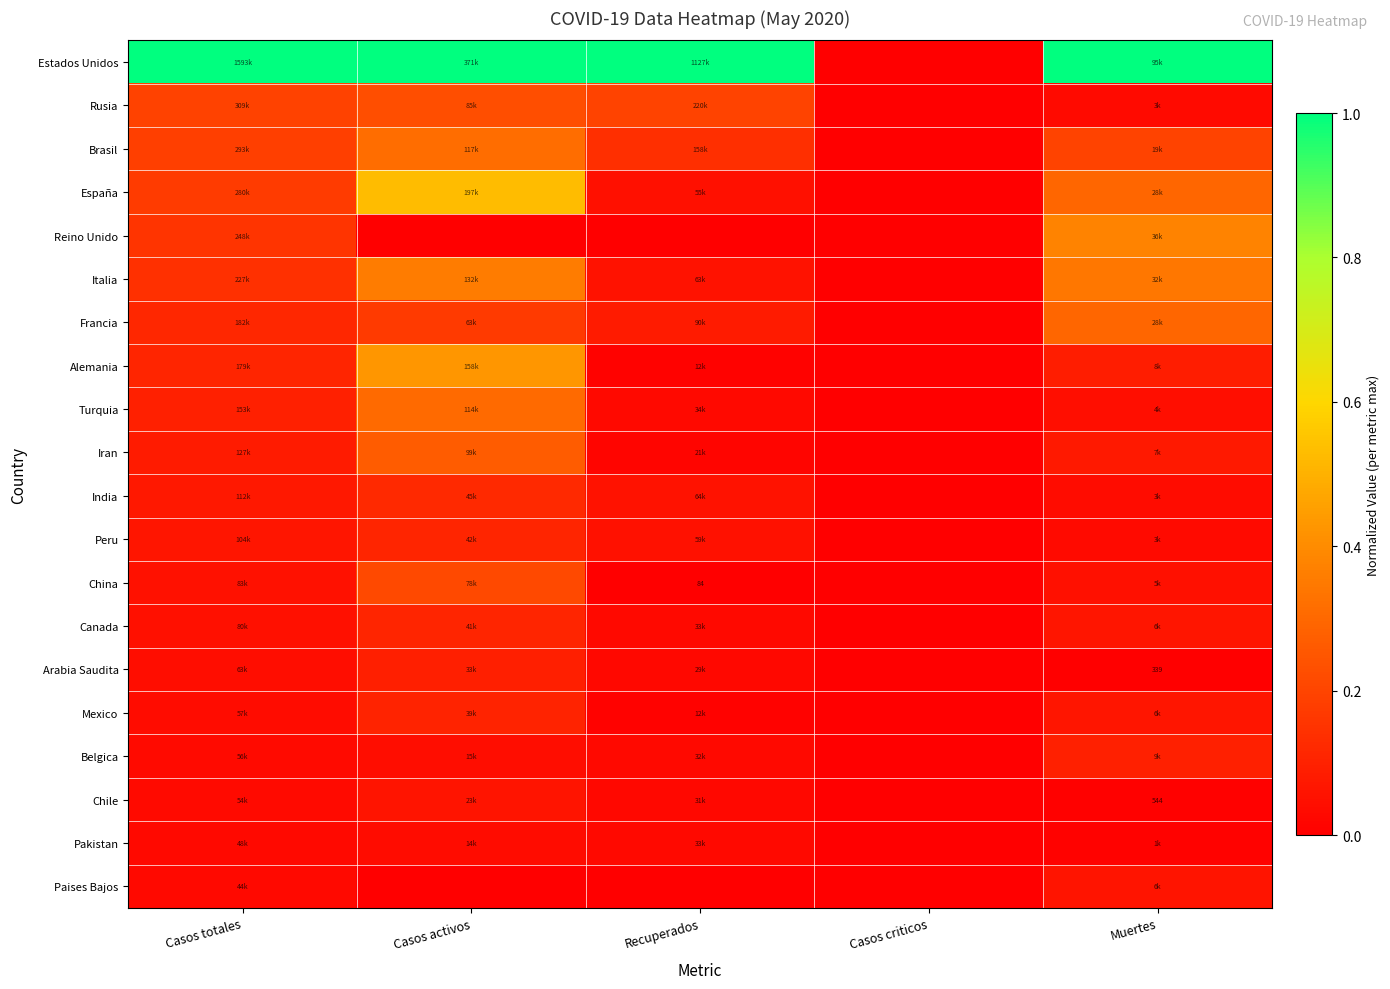

Which has a higher value, Recuperados or Casos criticos?

Recuperados